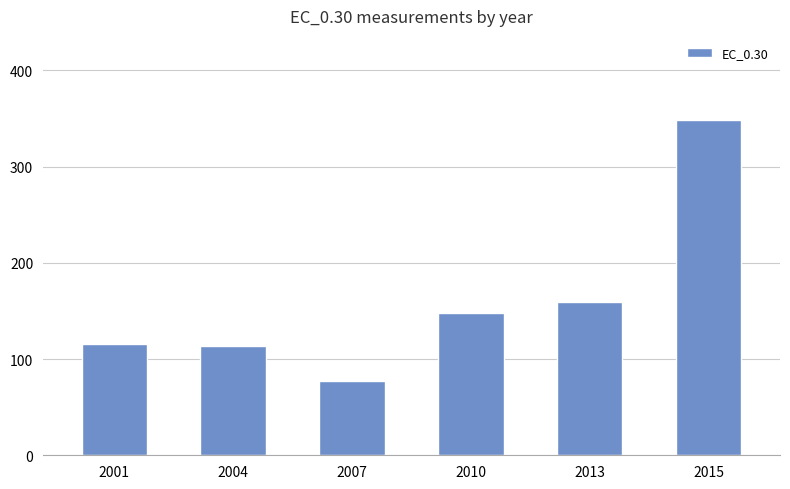

Which has a higher value, 2015 or 2013?

2015